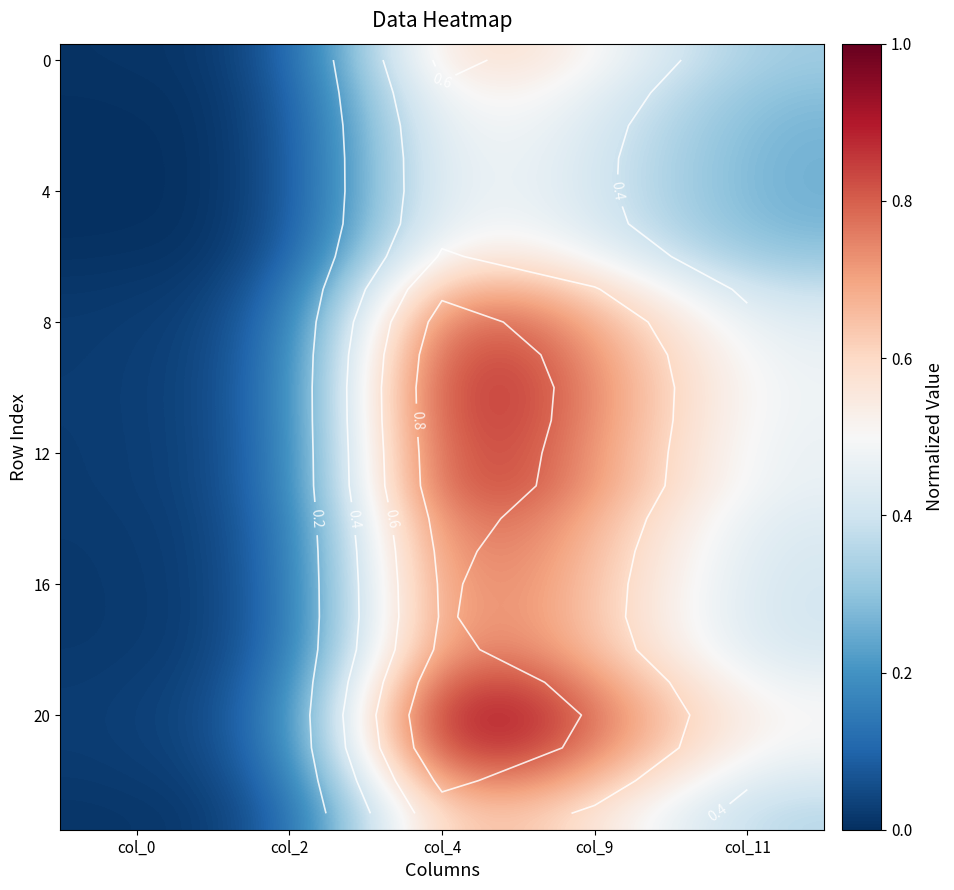

What is the sum of all 0 values?

1.5